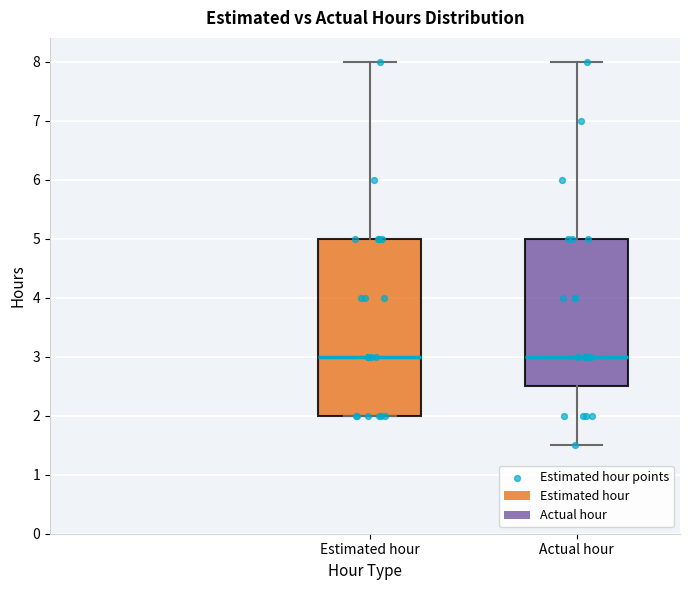

Reading left to right, read every box against the y-axis: the position of its median line, the range the box covers, and the ends of its whiskers. The values are not printed on the chart, so give them approximately, as read against the axis.

Estimated hour: median 3.0, box 2.0 to 5.0, whiskers 2.0 to 8.0
Actual hour: median 3.0, box 2.5 to 5.0, whiskers 1.5 to 8.0